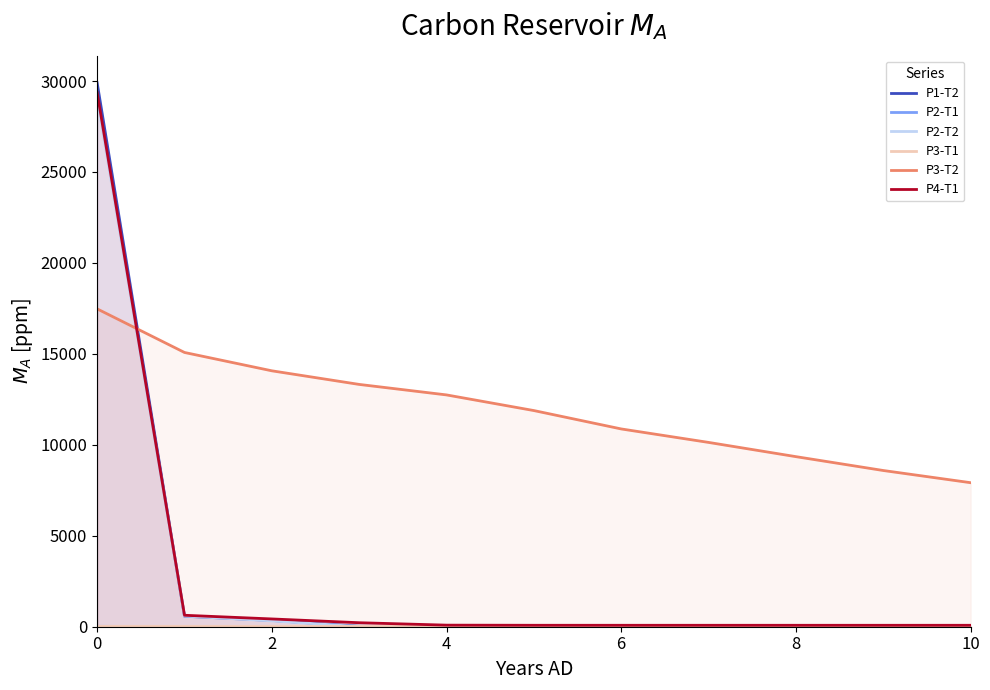

True or false: P1-T2 and P2-T1 cross at least once.

False